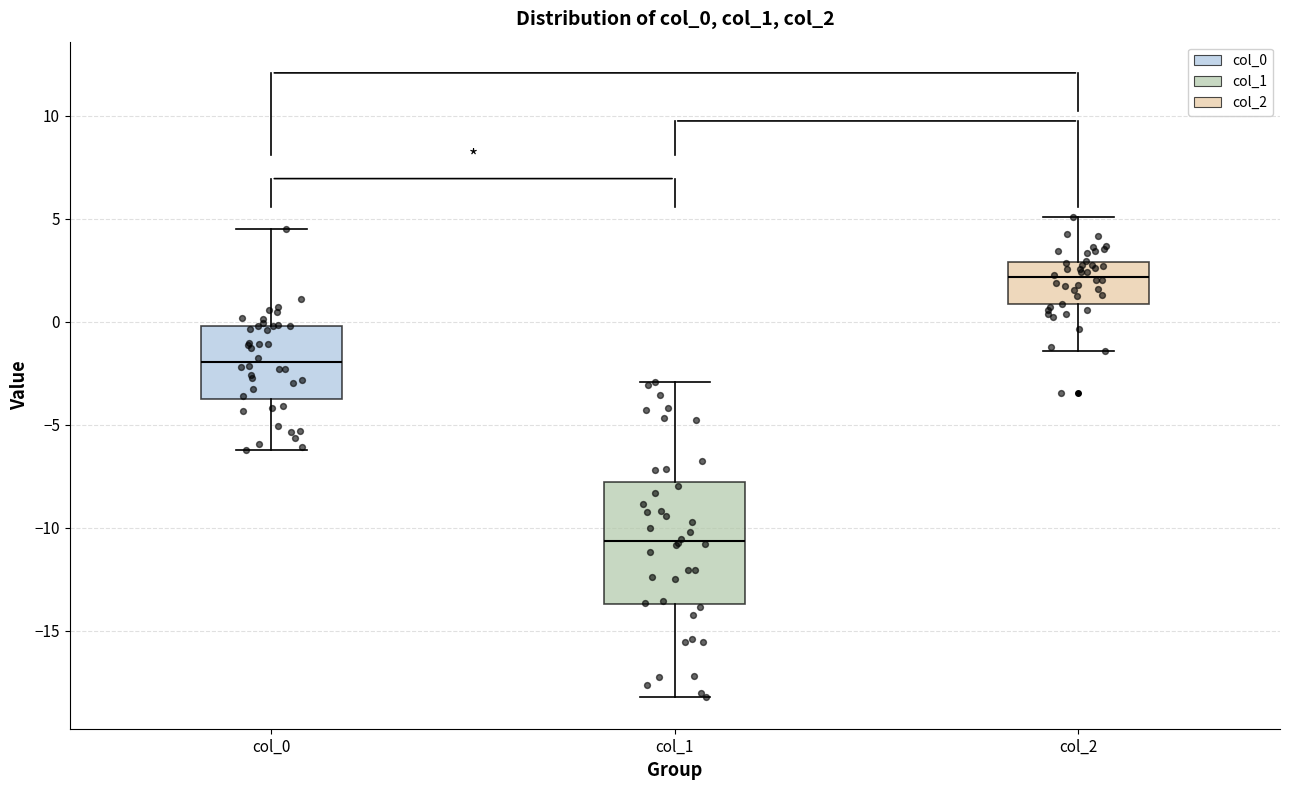

Which box's median line is the lowest?

col_1